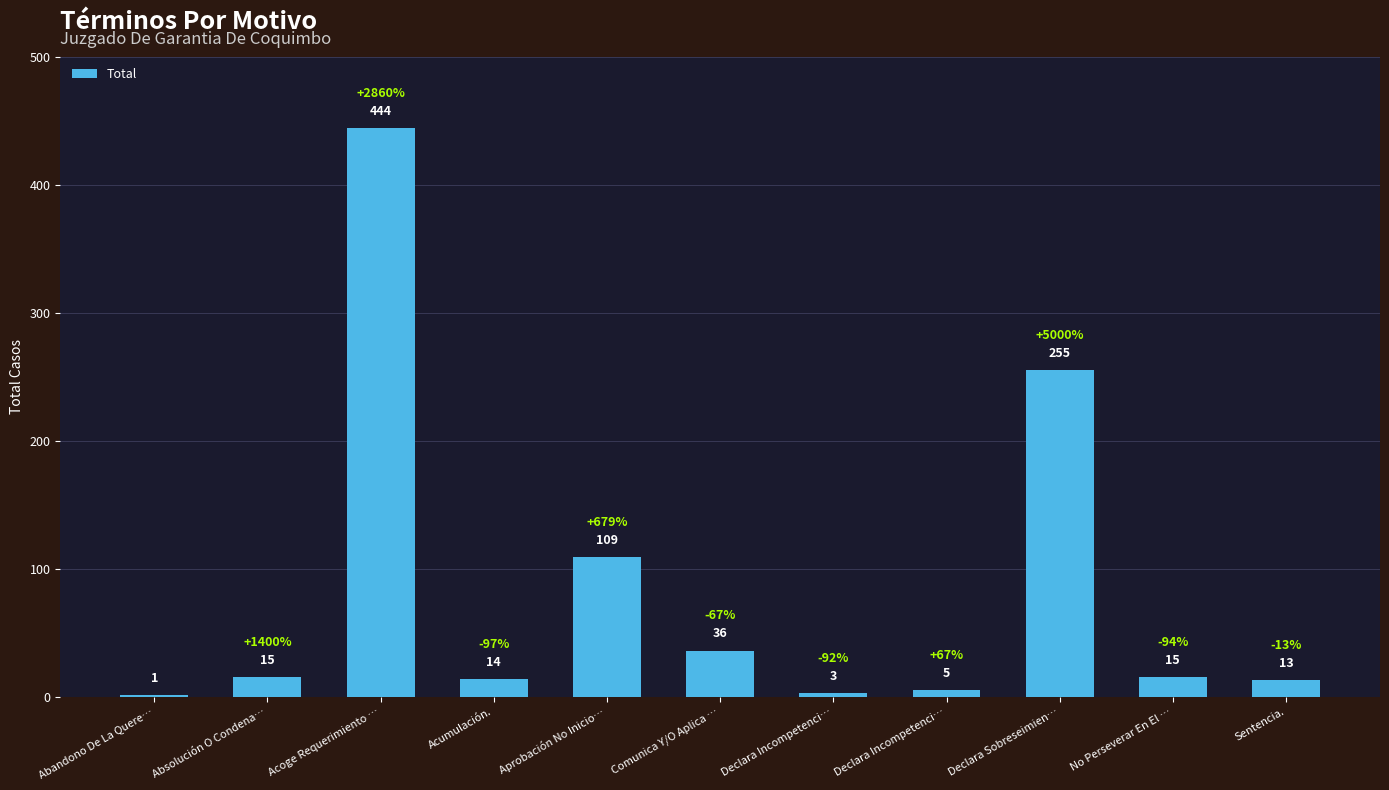

What is the label of the 4th bar from the left?

Acumulación.